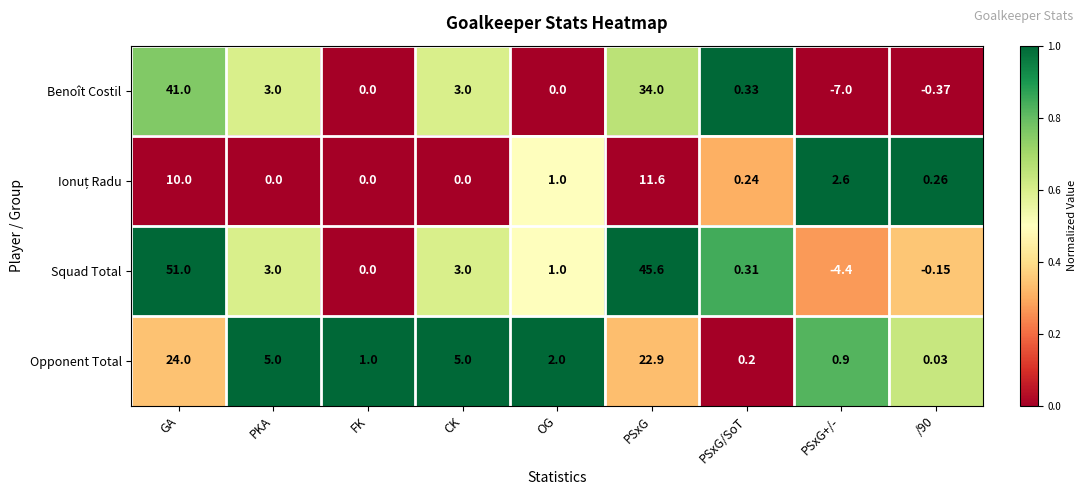

Which category has the highest value across all series?

GA